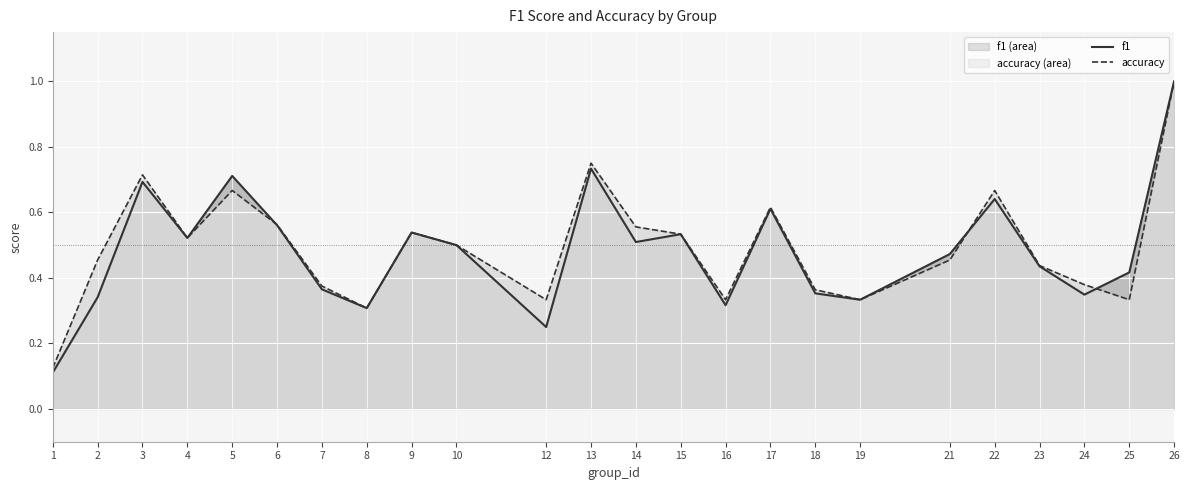

What is the value of the f1 point at the 17th from the left?

0.4